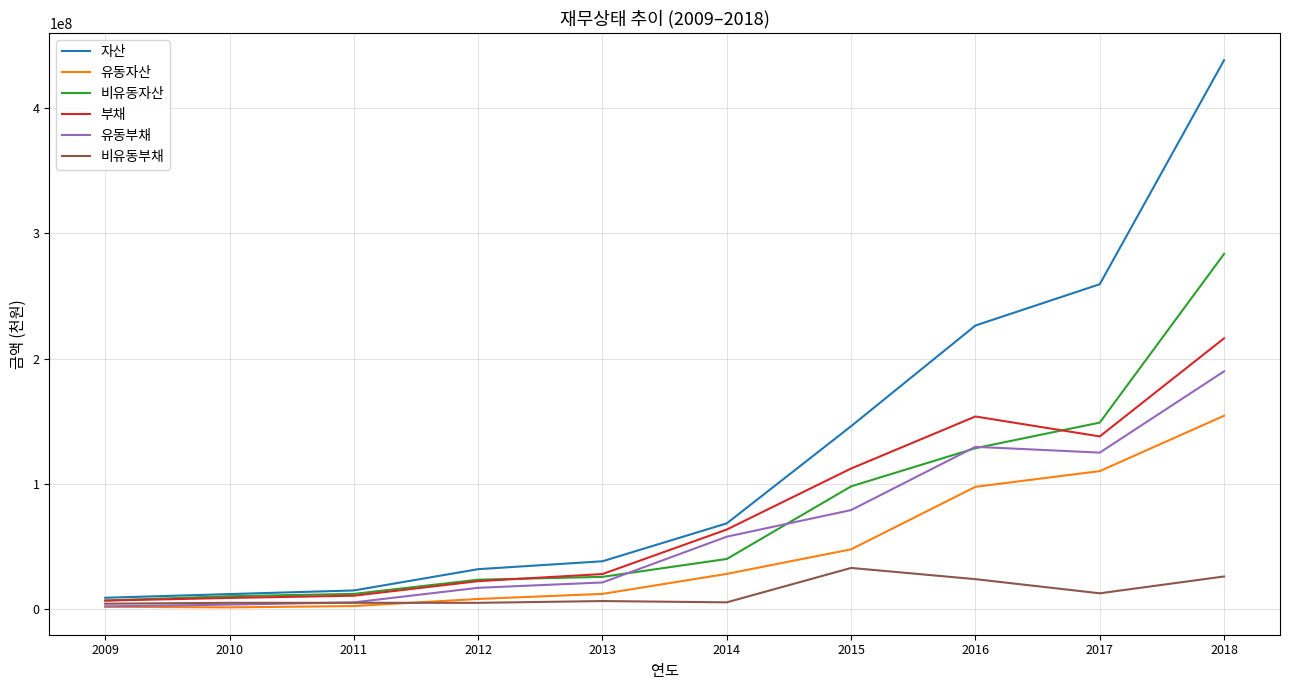

The value of 부채 at 2016 is 153821024. True or false?

True